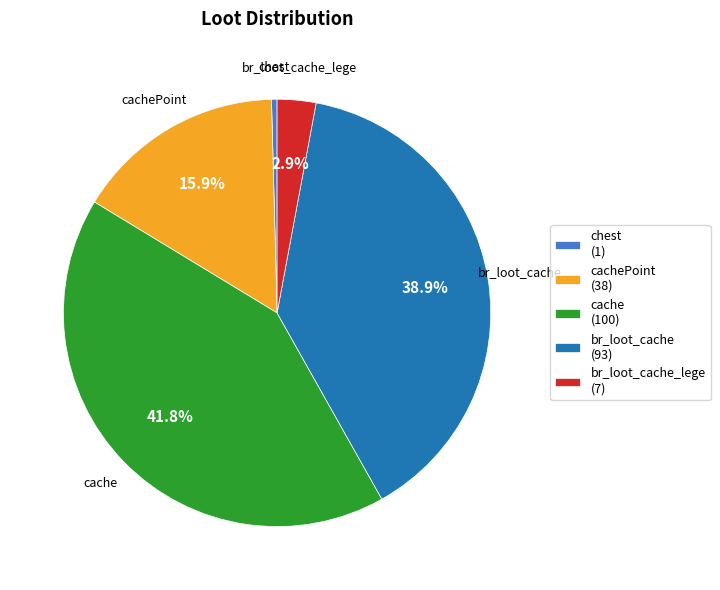

How much of the chart is everything except cachePoint?

84.1%